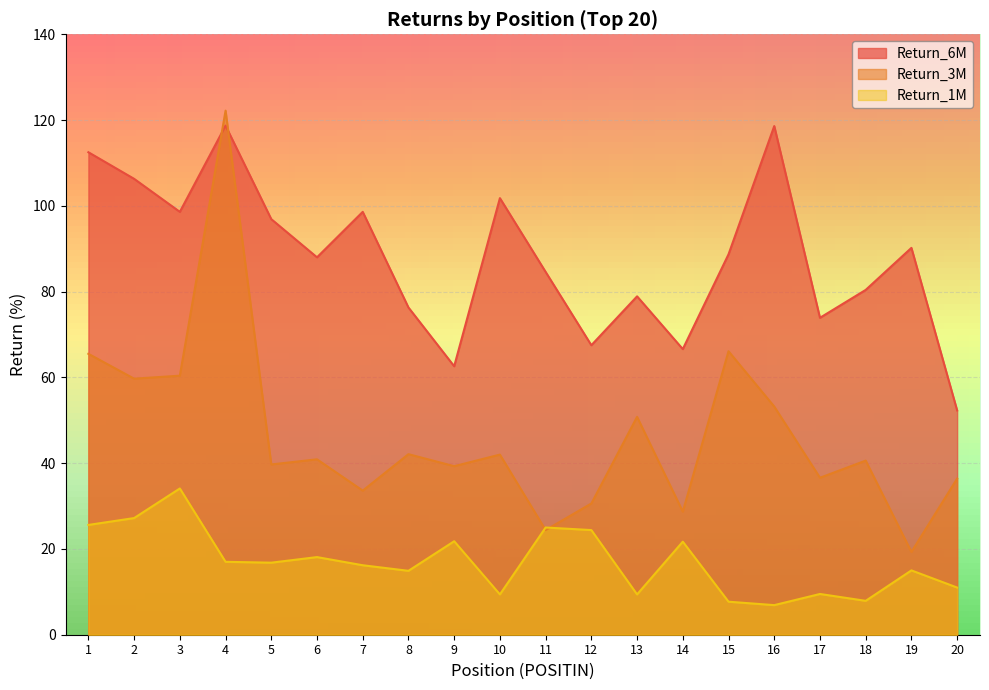

At which category is the sum across all series the highest?

4